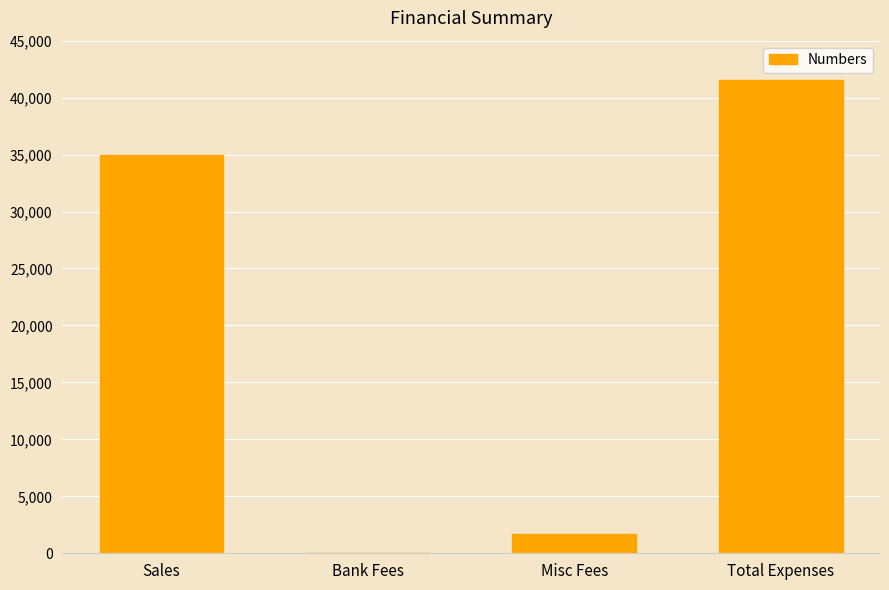

What is the sum of all values?

78266